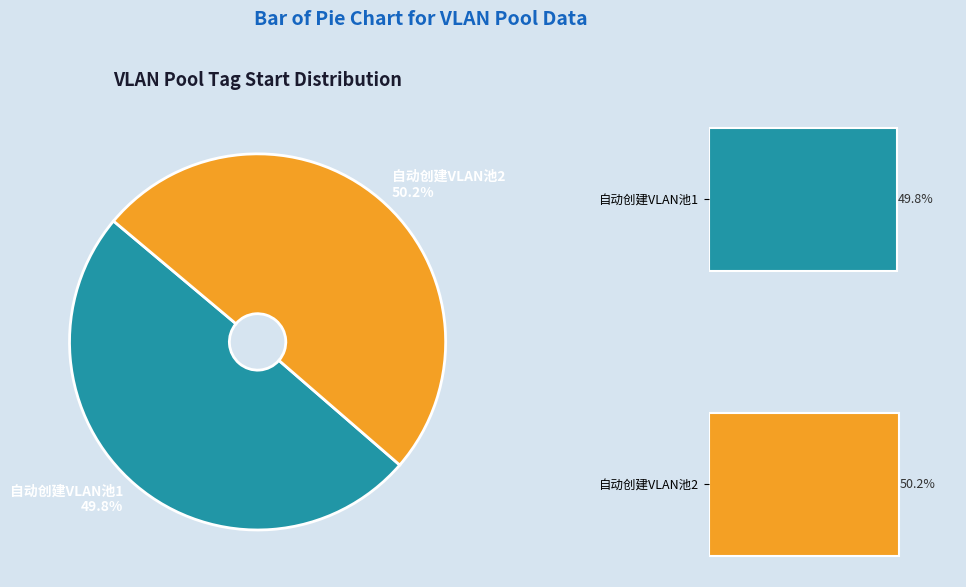

True or false: 自动创建VLAN池1 accounts for 42% of the total.

False